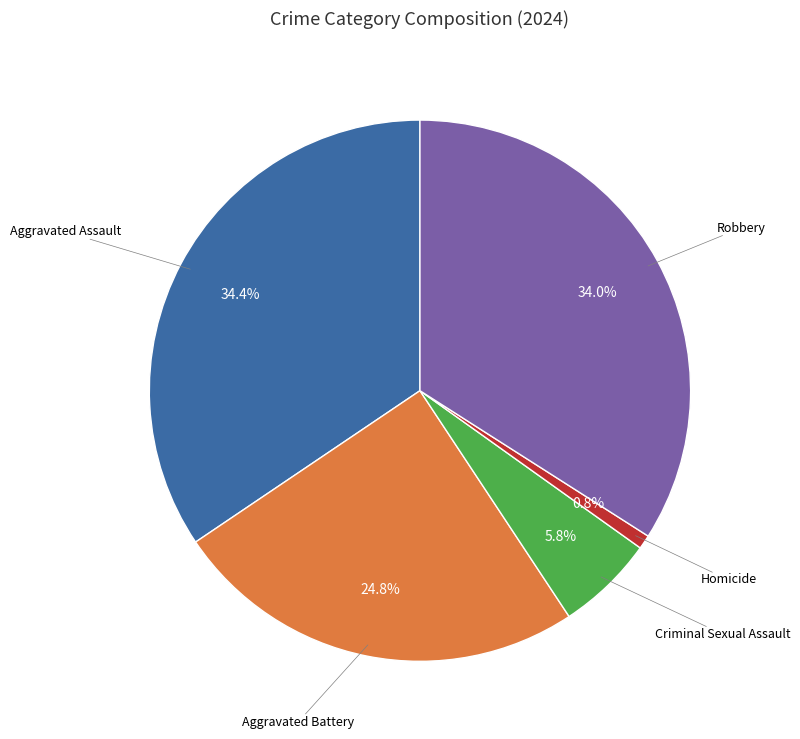

Is there any slice that represents more than half of the pie?

No